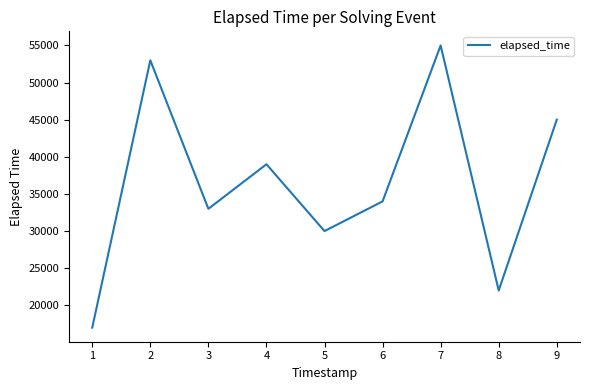

Where is the first local maximum?

2